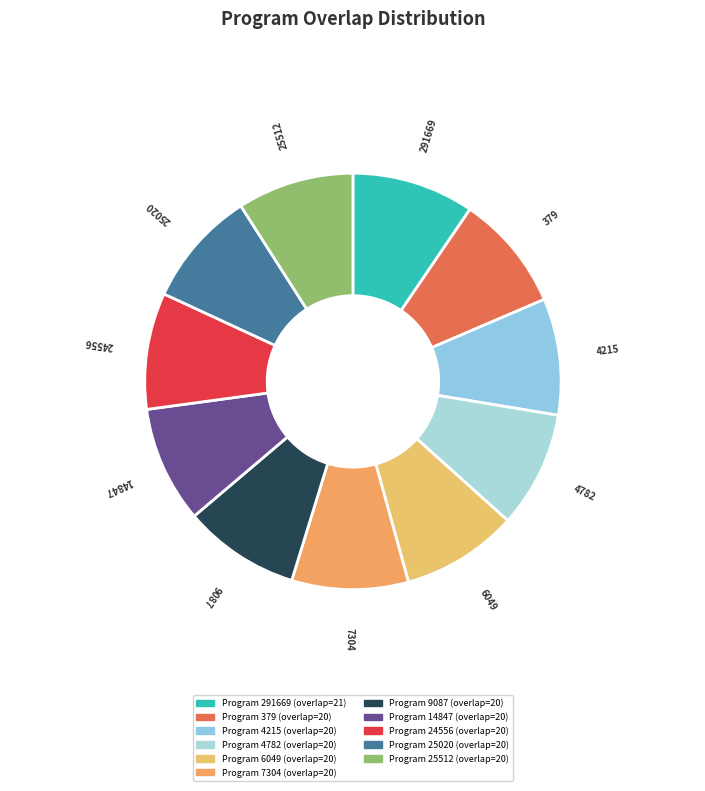

Do 14847 and 6049 together represent more than half of the pie?

No